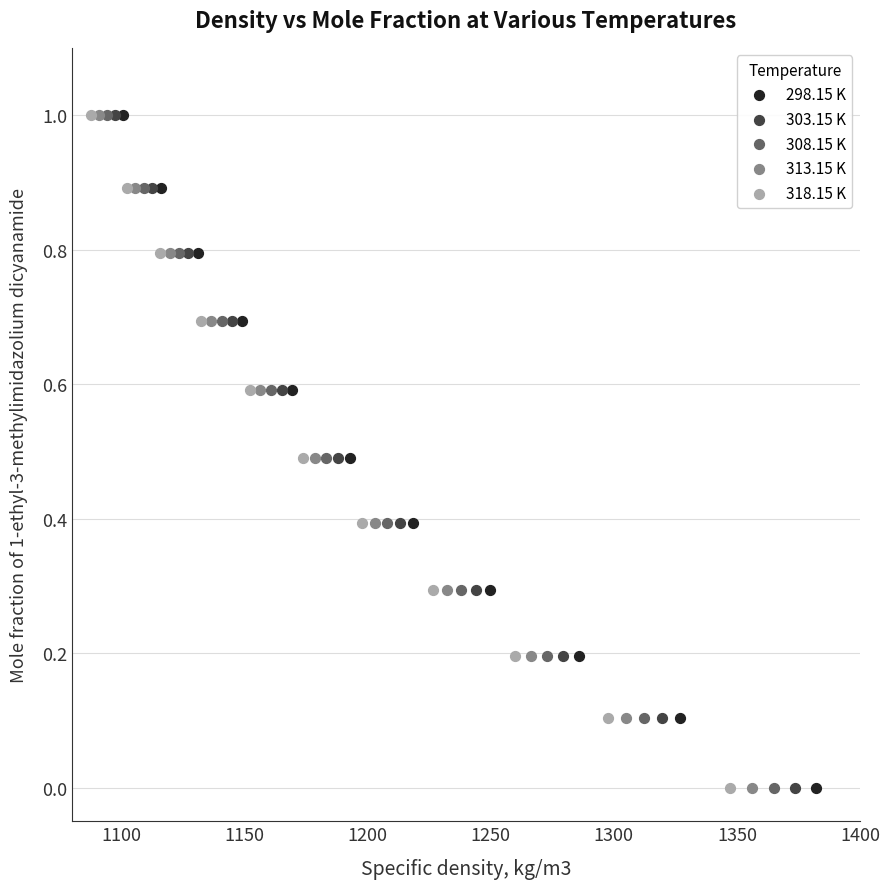

What are all the series names shown in the legend?

298.15 K, 303.15 K, 308.15 K, 313.15 K, 318.15 K